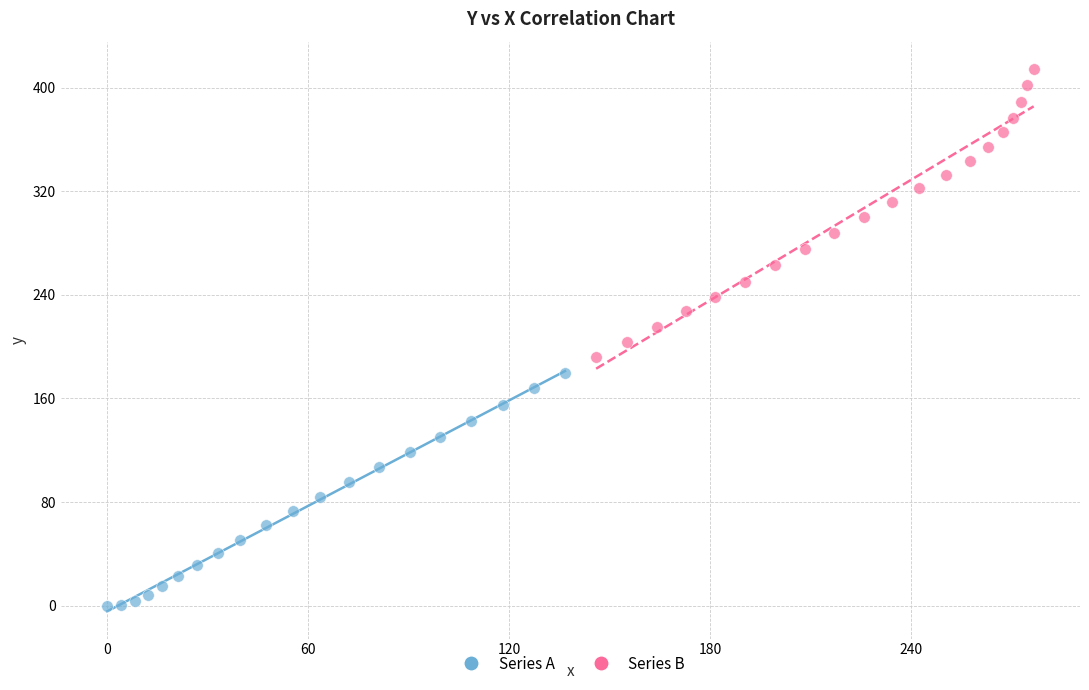

Which series reaches the maximum Y coordinate?

Series B